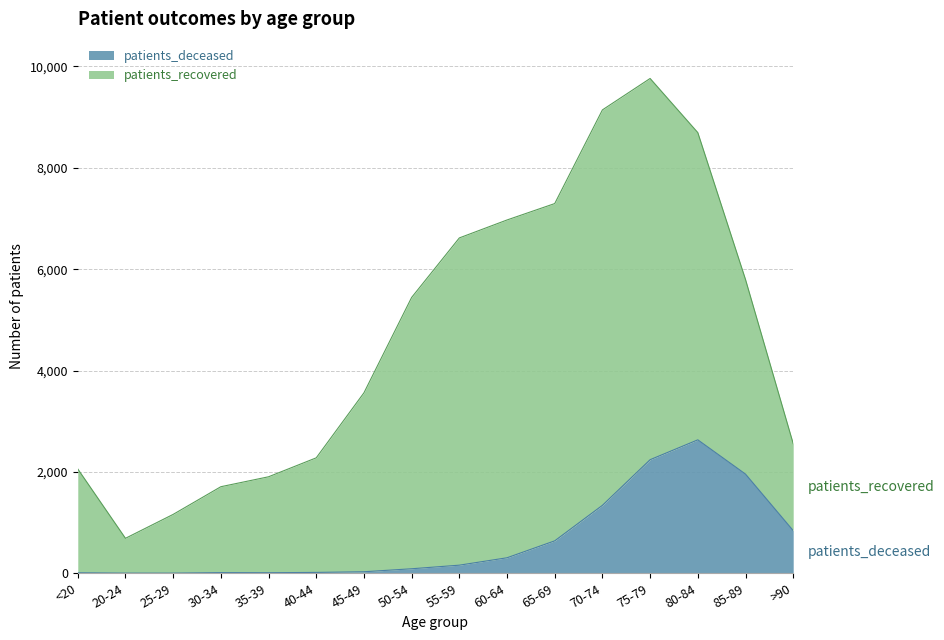

Where does the data first go above 160?

60-64